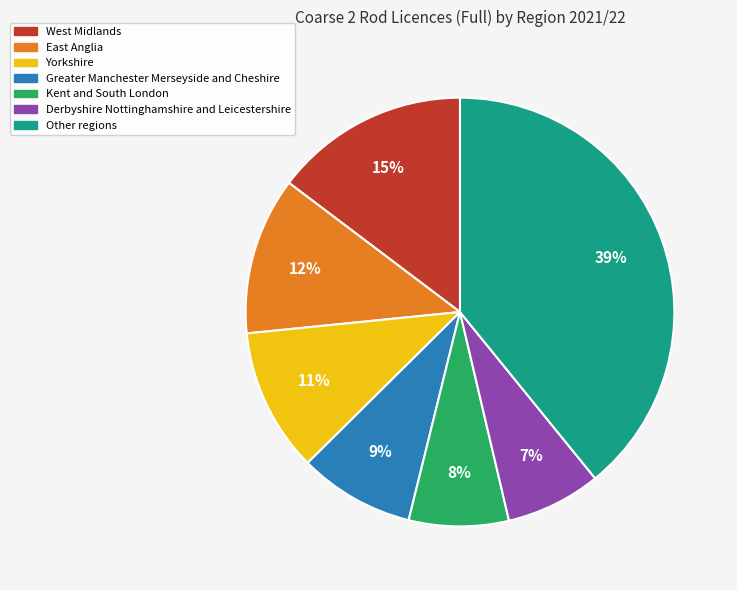

Is there a majority slice in this chart?

No